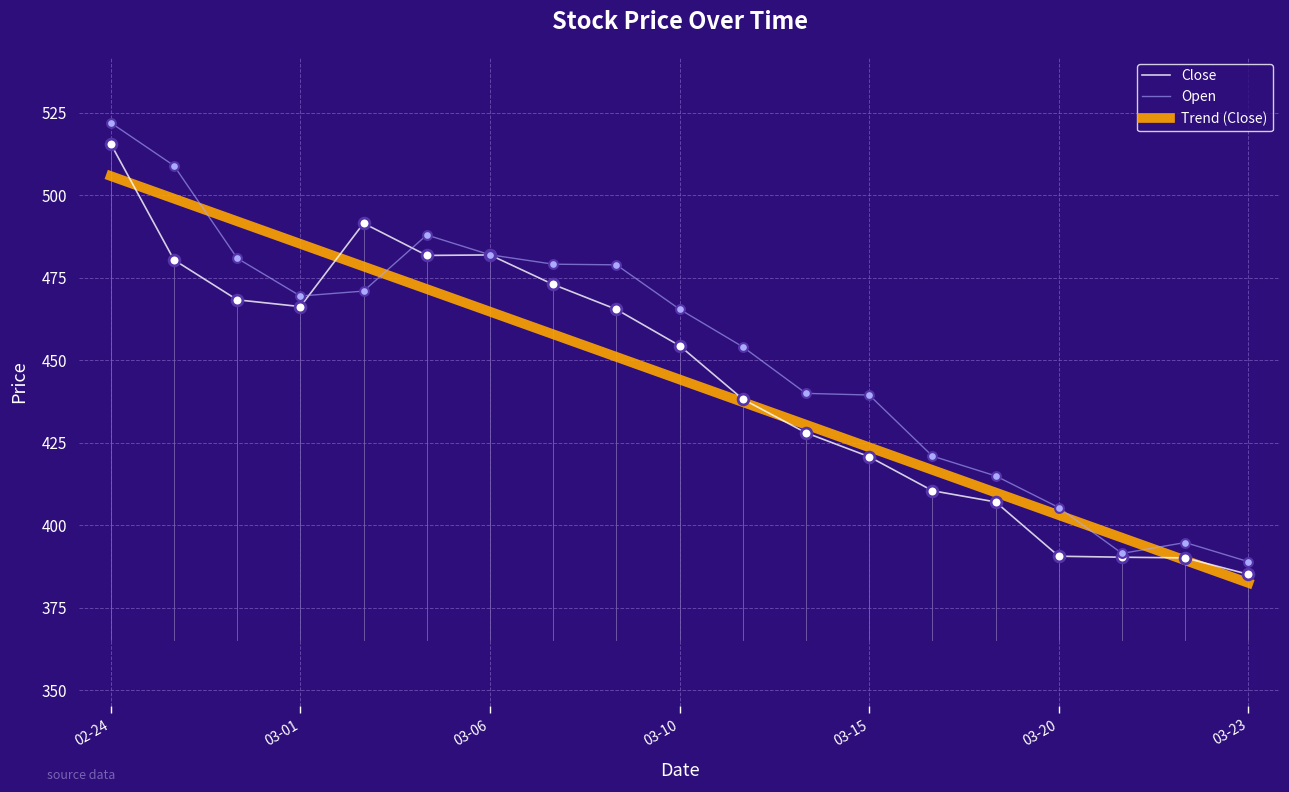

Which series has the largest total across all categories?

Open